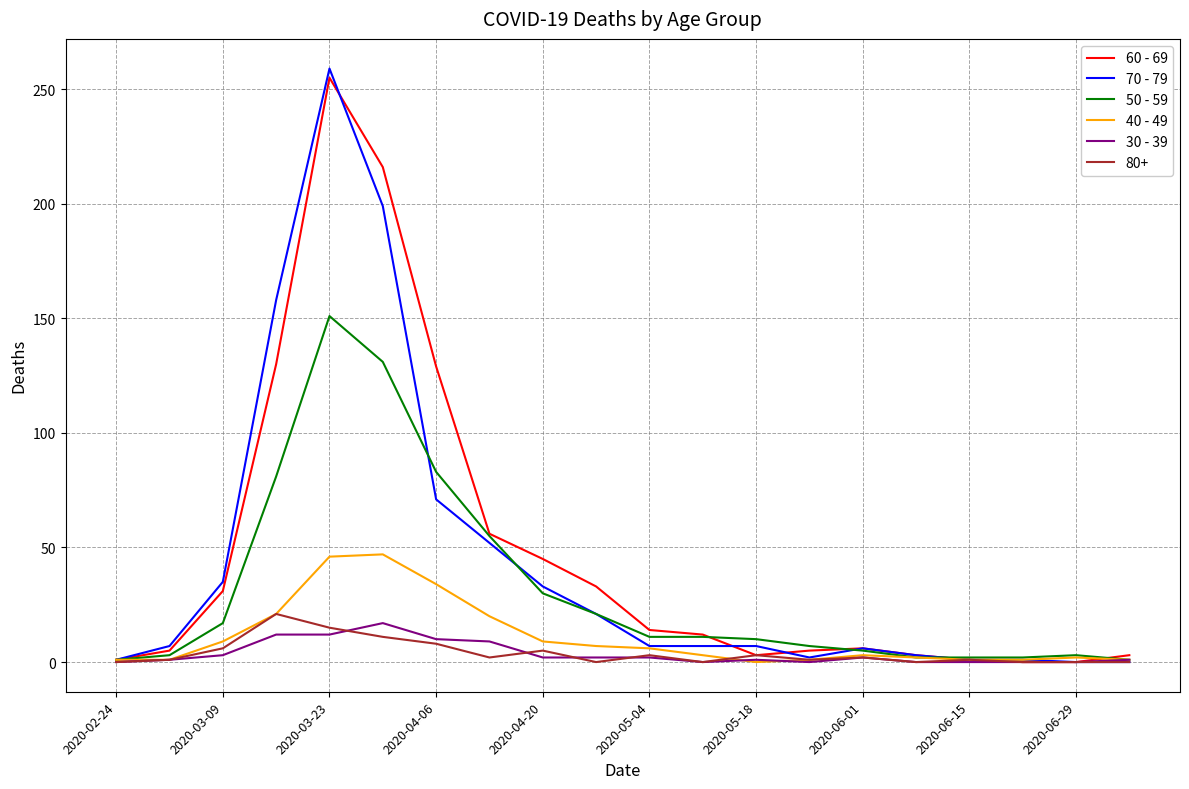

Which series has the largest range (max minus min)?

70 - 79